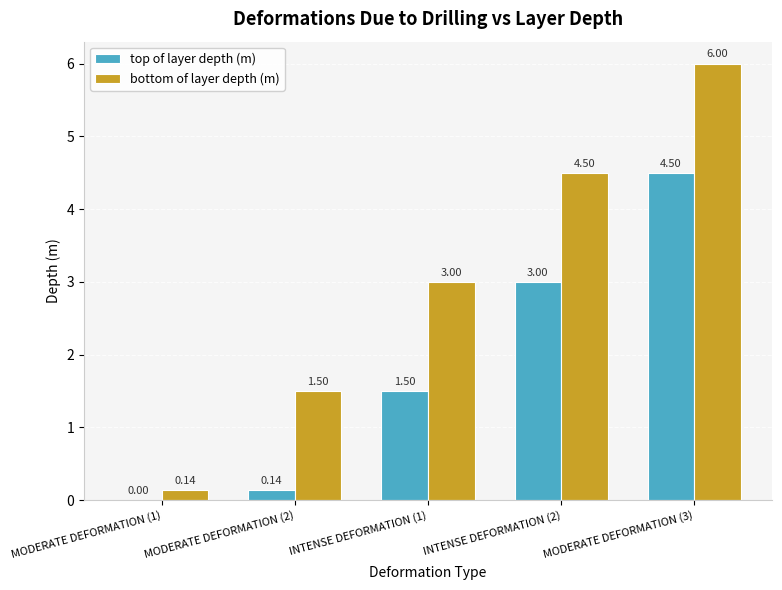

Which category has the highest value in the bottom of layer depth (m) series?

MODERATE DEFORMATION (3)